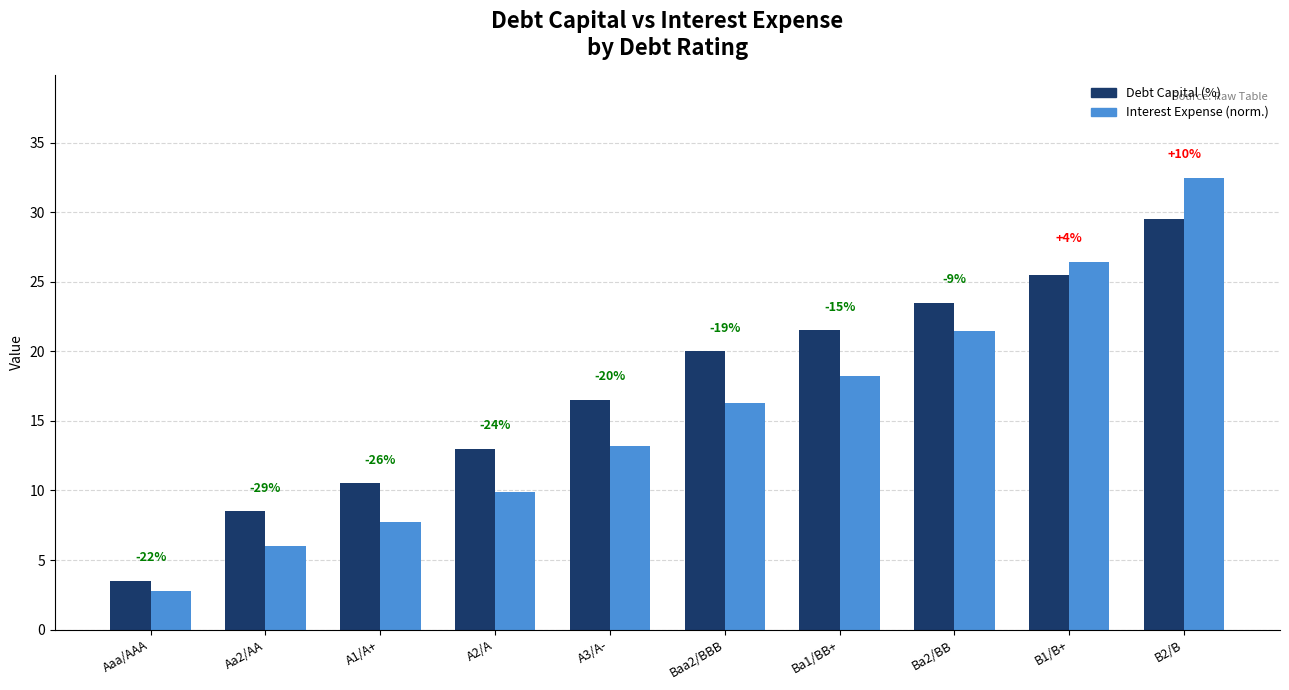

What is the spread (max minus min) of values at Aa2/AA?

2.5